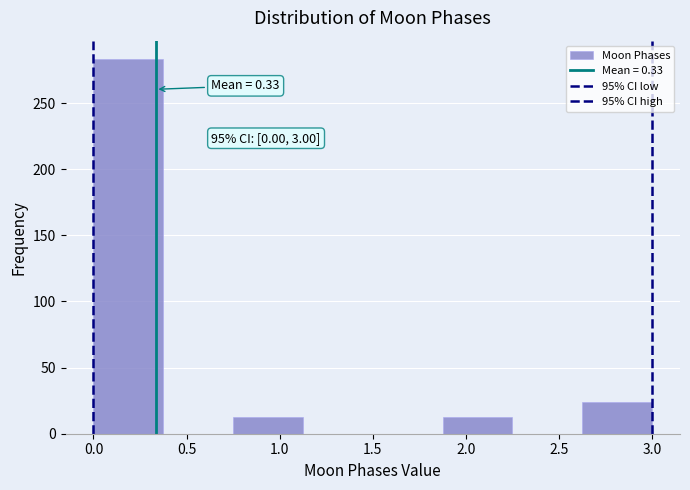

Over which range of the x-axis is the bar tallest?

0.000 to 0.375